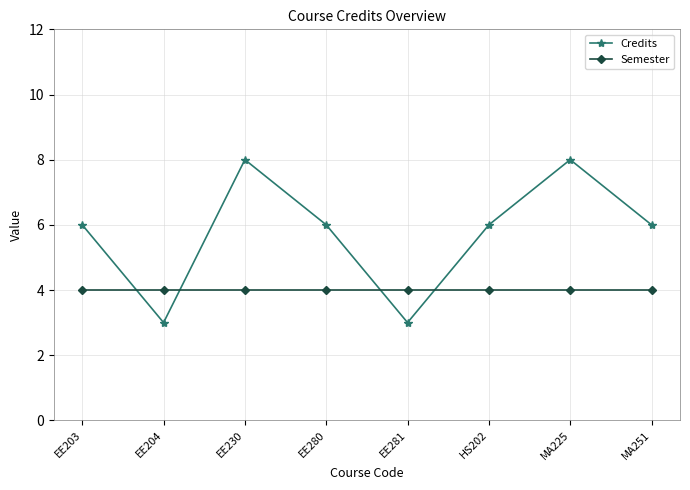

How many lines are shown in the chart?

2